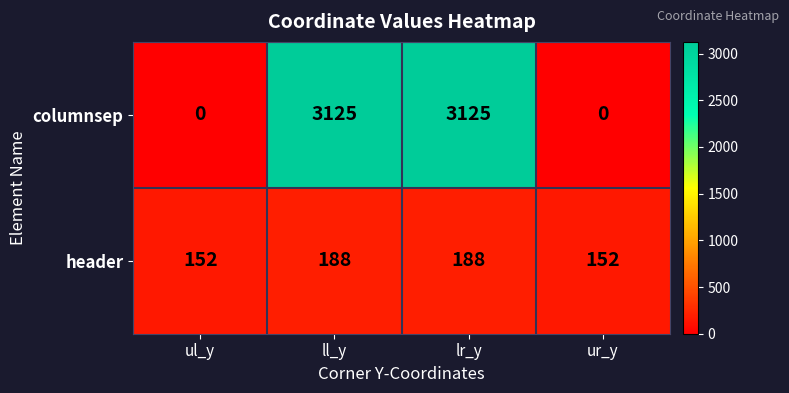

What is the difference between the columnsep values at ul_y and lr_y?

3125